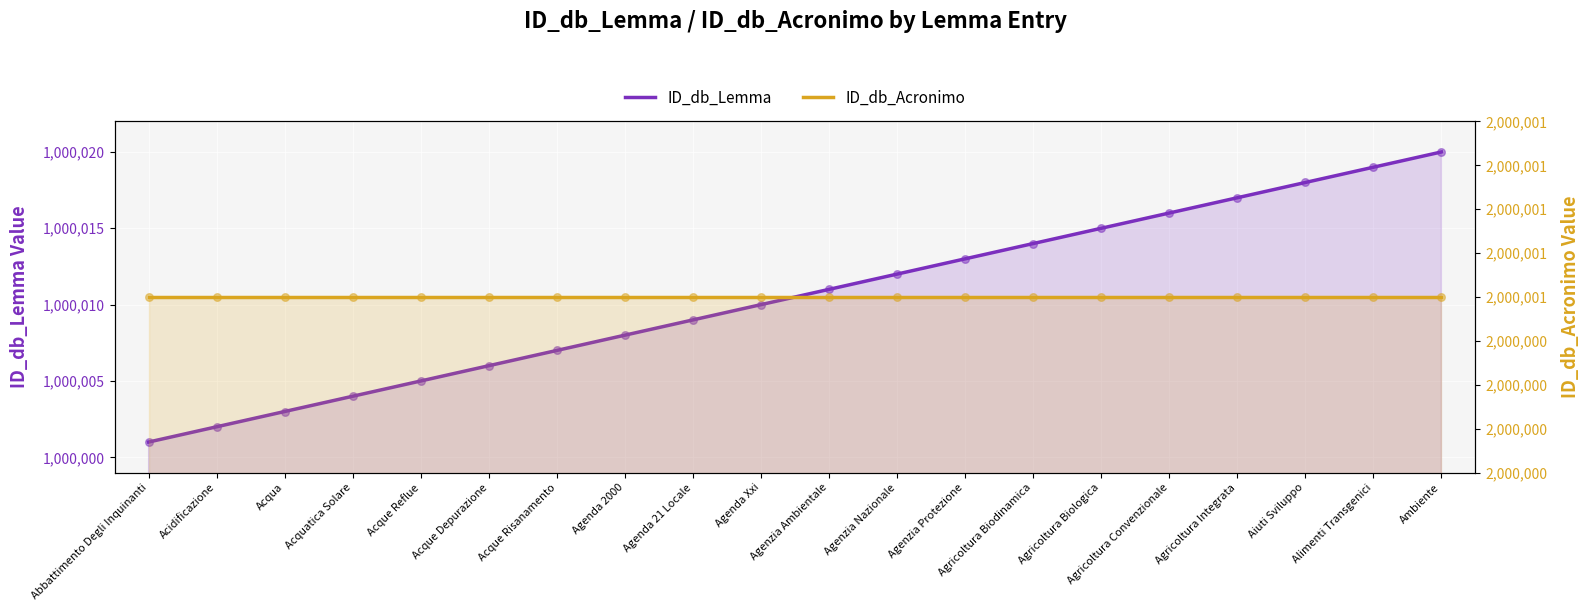

Is the value of ID_db_Acronimo at Agenda Xxi greater than the value of ID_db_Lemma at Agenda Xxi?

Yes